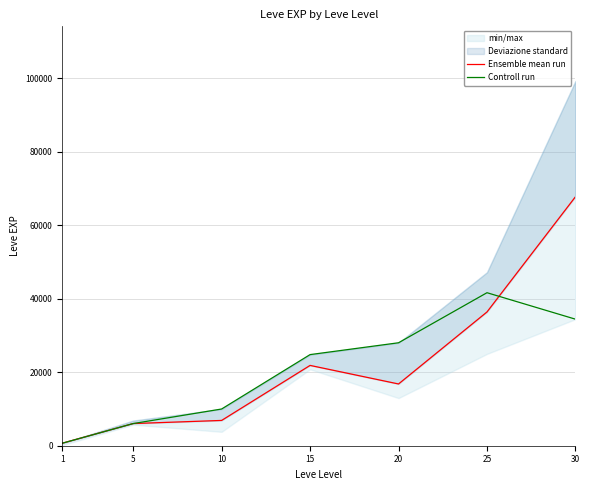

At 30, list the series in order from largest to smallest.

Ensemble mean run, Controll run